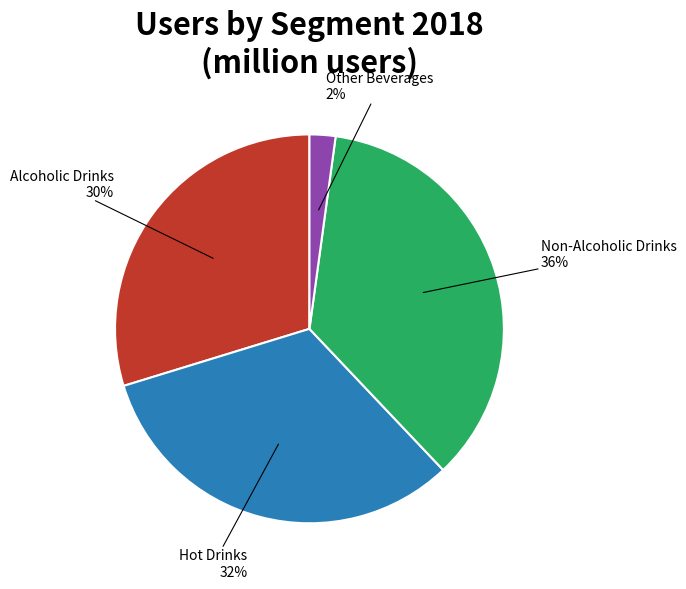

Is there a majority slice in this chart?

No